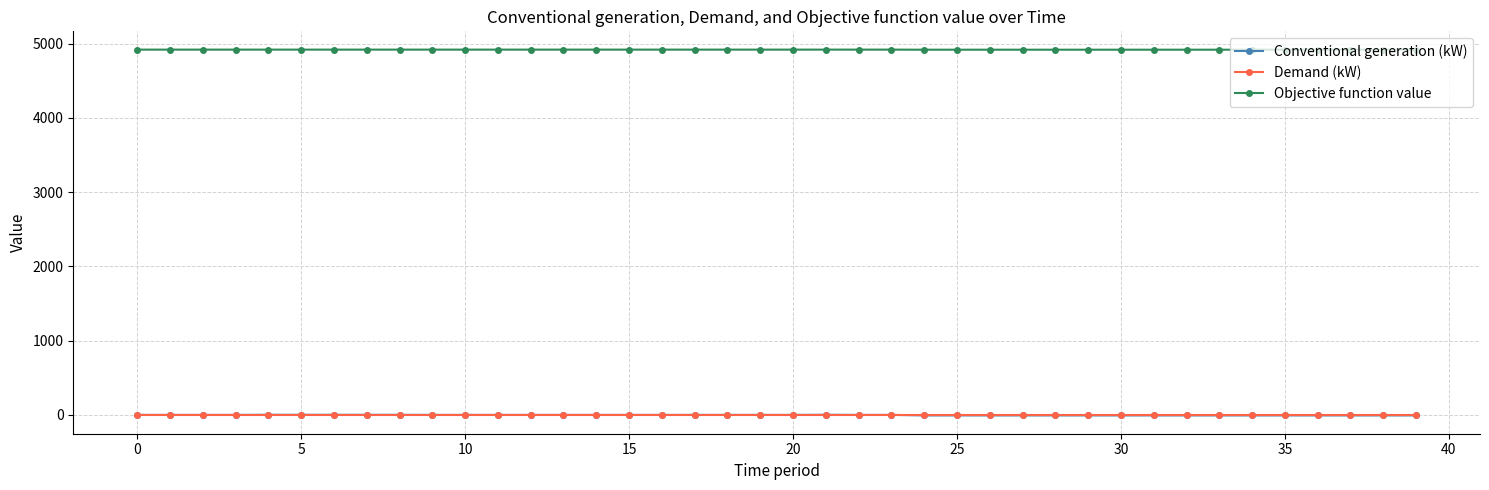

What is the average value of the Conventional generation (kW) series?

-2.8